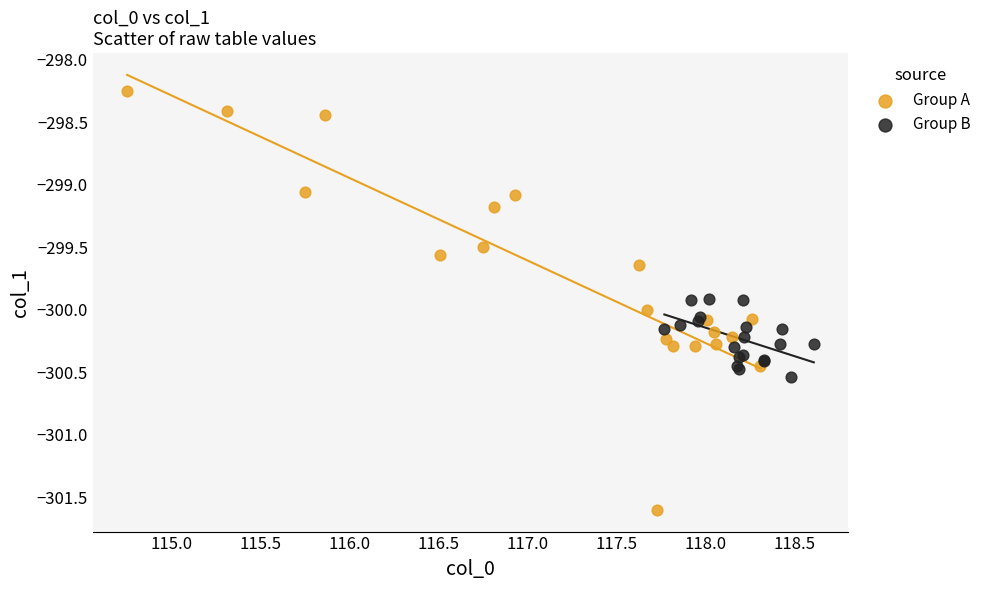

Which series has the widest spread of Y values?

Group A